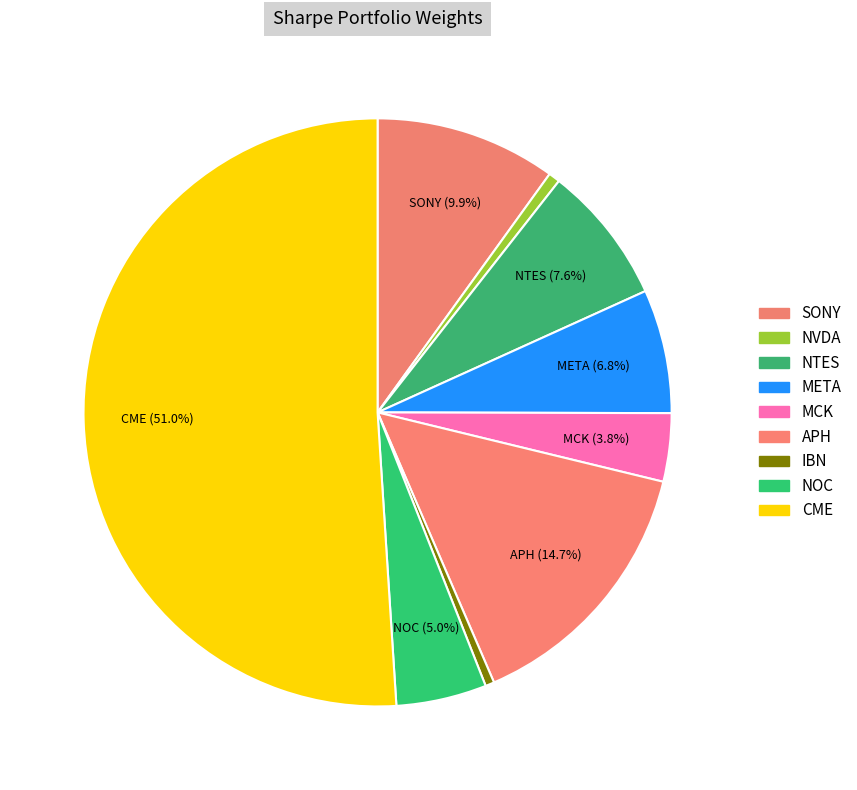

How many slices are in this pie chart?

9